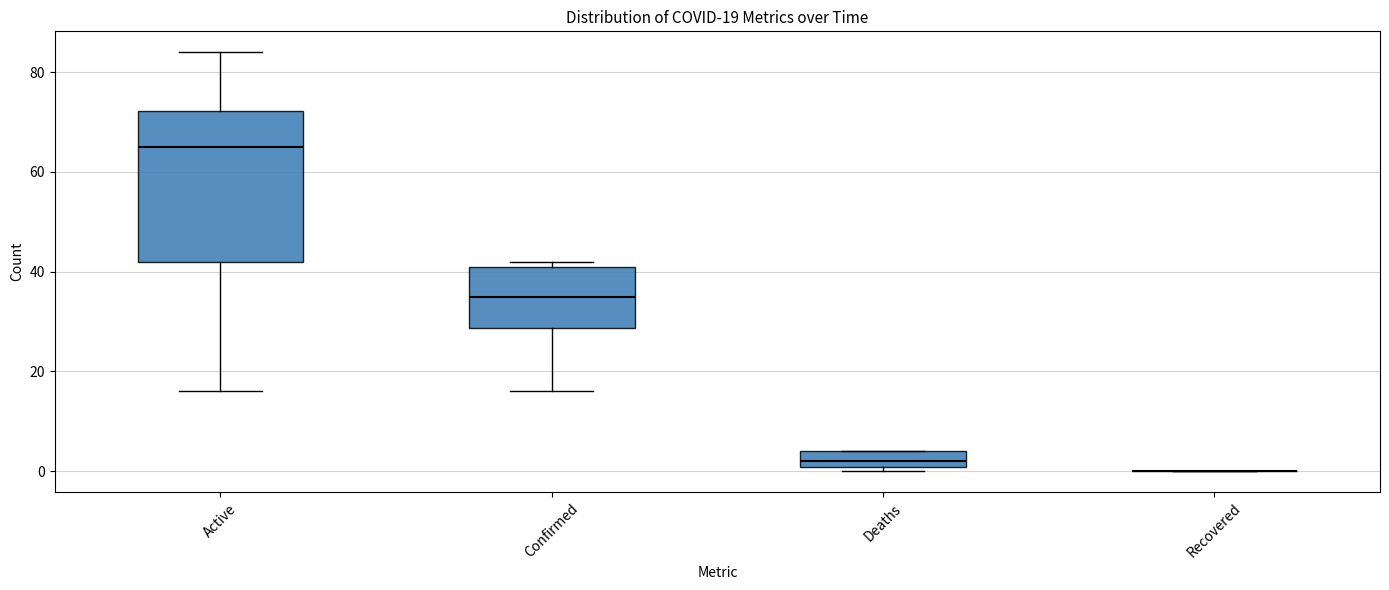

Which box is the tallest, from its lower edge to its upper edge?

Active